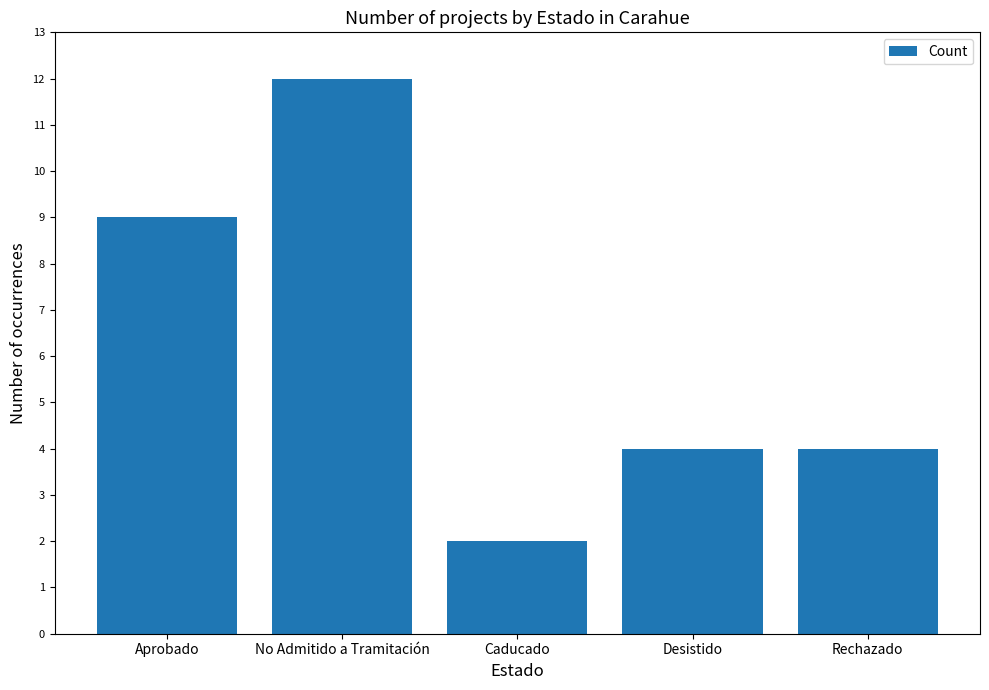

What value does the data have at No Admitido a Tramitación, to the nearest 10?

10